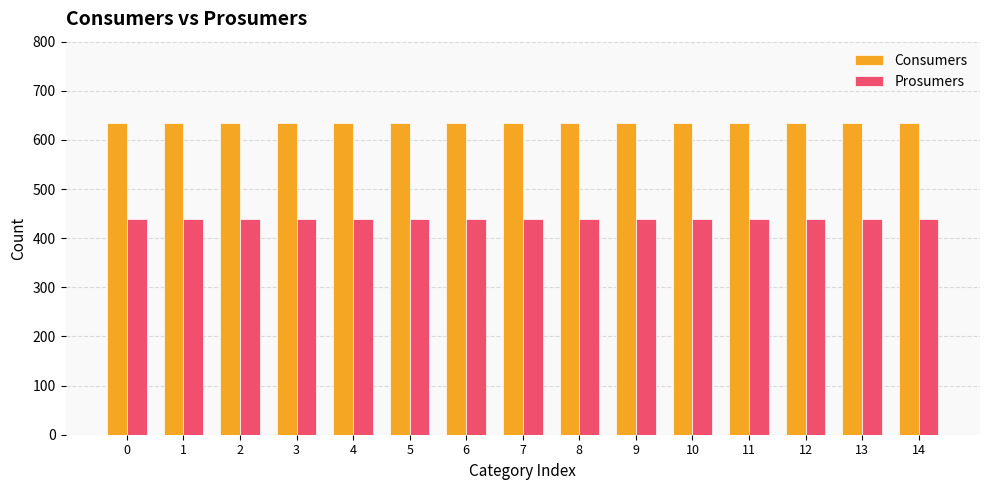

How many distinct data groups are displayed?

2